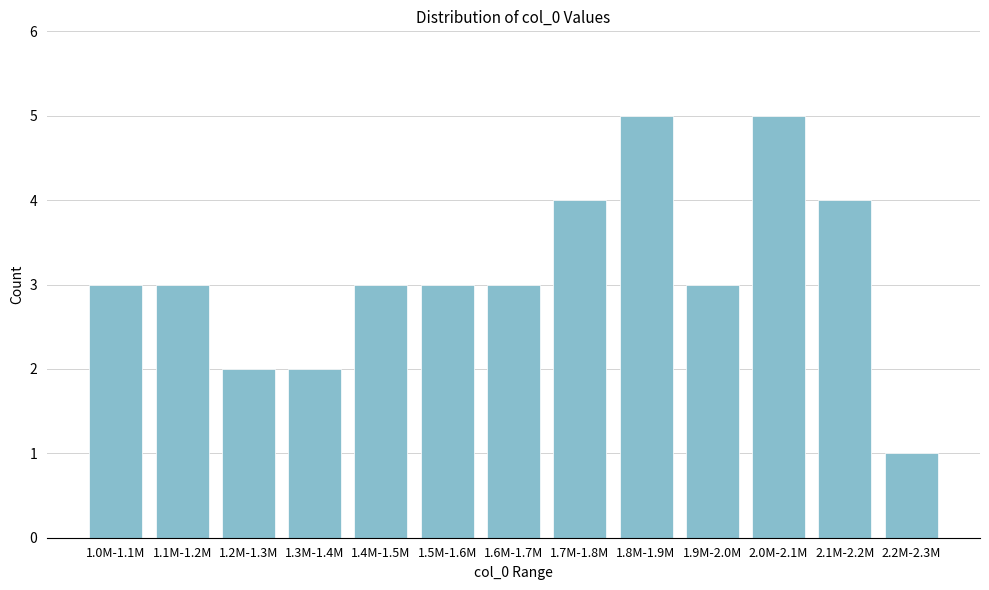

Reading right to left, extract all data points from this chart.

2.2M-2.3M=1	2.1M-2.2M=4	2.0M-2.1M=5	1.9M-2.0M=3	1.8M-1.9M=5	1.7M-1.8M=4	1.6M-1.7M=3	1.5M-1.6M=3	1.4M-1.5M=3	1.3M-1.4M=2	1.2M-1.3M=2	1.1M-1.2M=3	1.0M-1.1M=3